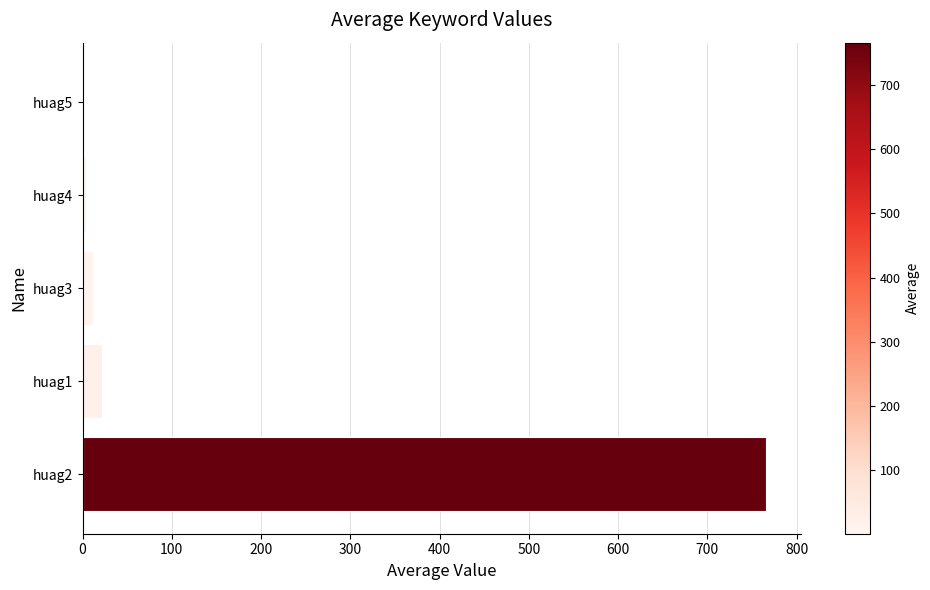

Where is the data nearest to the value 383?

huag1